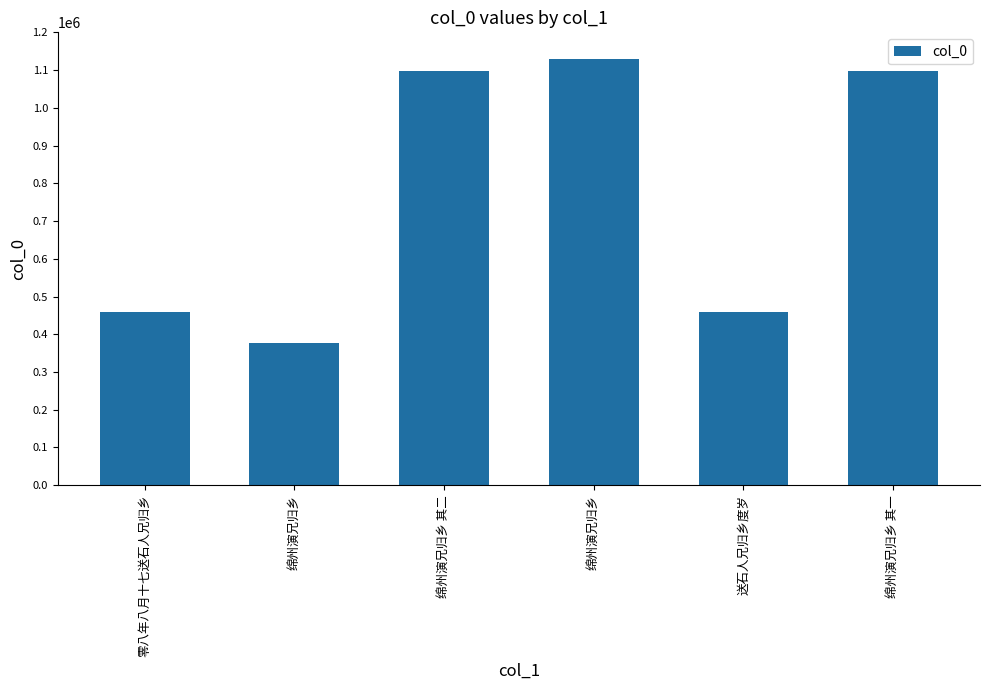

Reading left to right, extract all data points from this chart.

458473	375815	1096606	1129584	458312	1096605